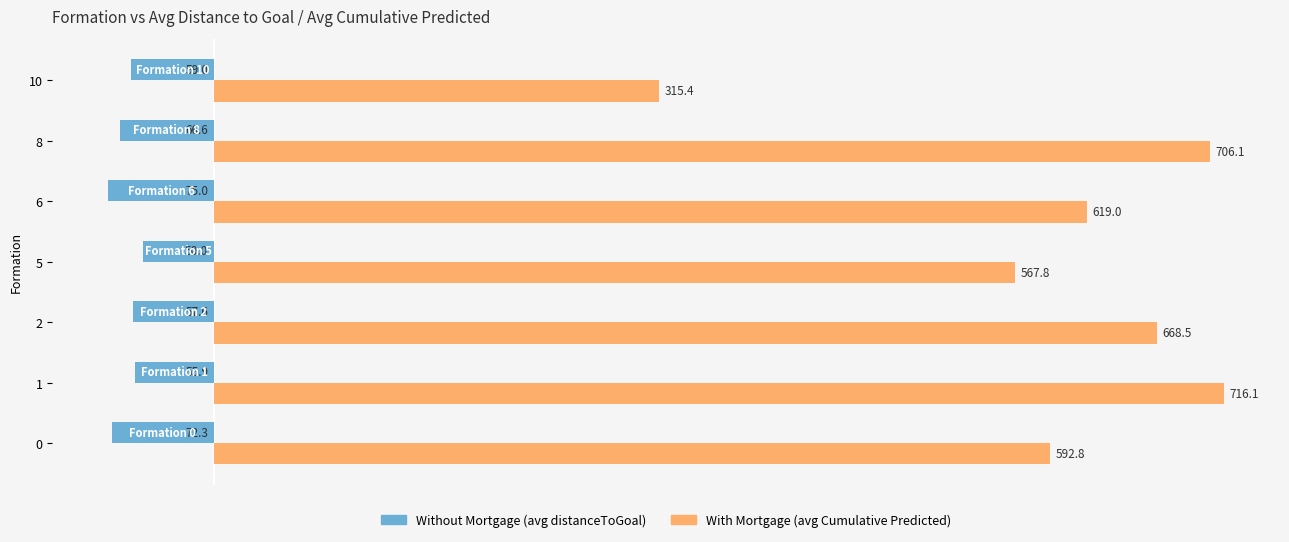

How many data points in Without Mortgage (avg distanceToGoal) are above -59?

3